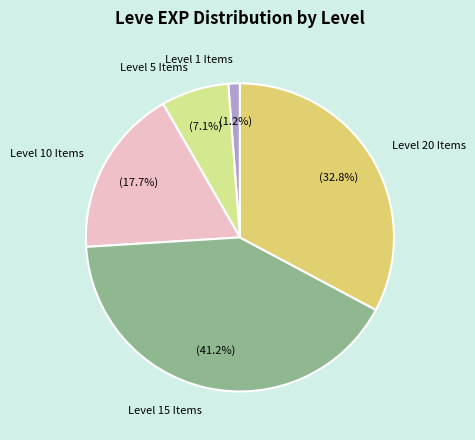

To the nearest percent, what is the difference between the largest and smallest slice percentages?

40%